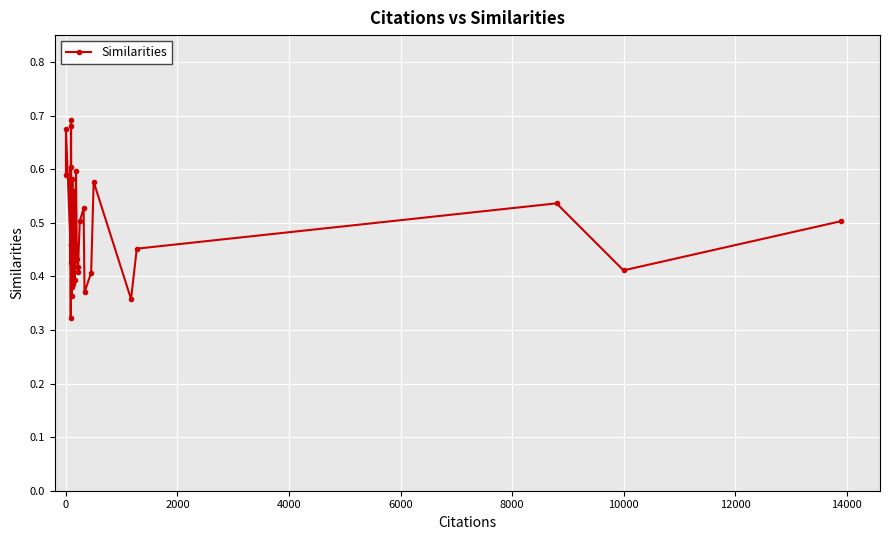

What is the difference between the maximum and minimum values?

0.4